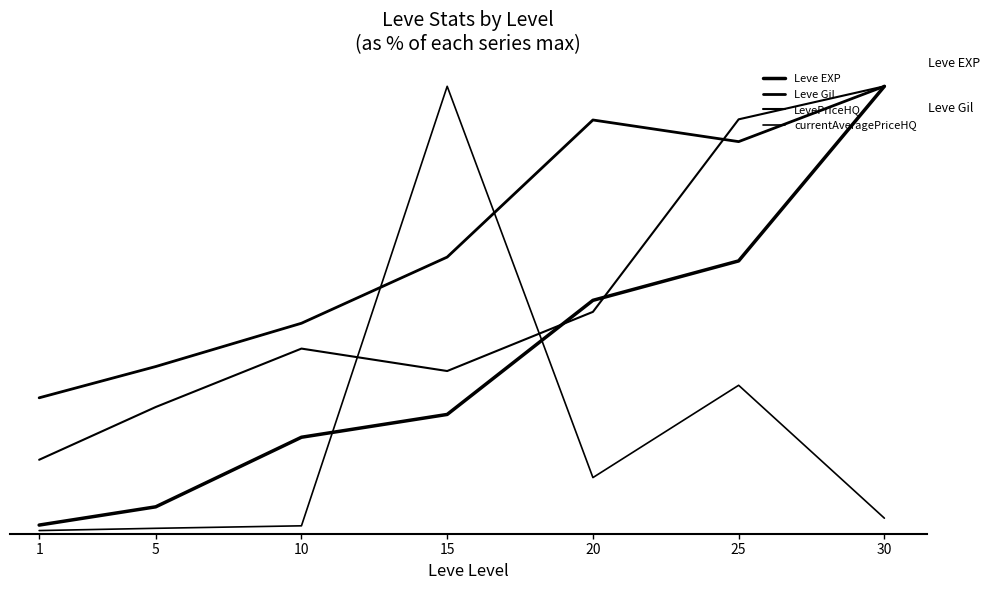

In LevePriceHQ, how many points are lower than both neighbors (excluding endpoints)?

1